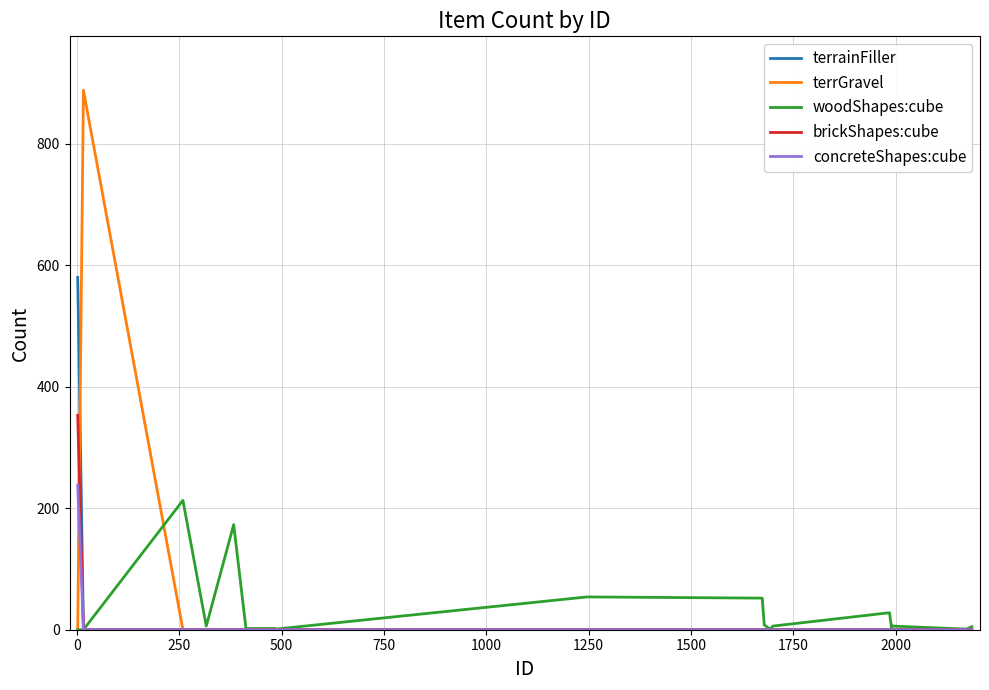

Which series has the widest spread of values?

terrGravel